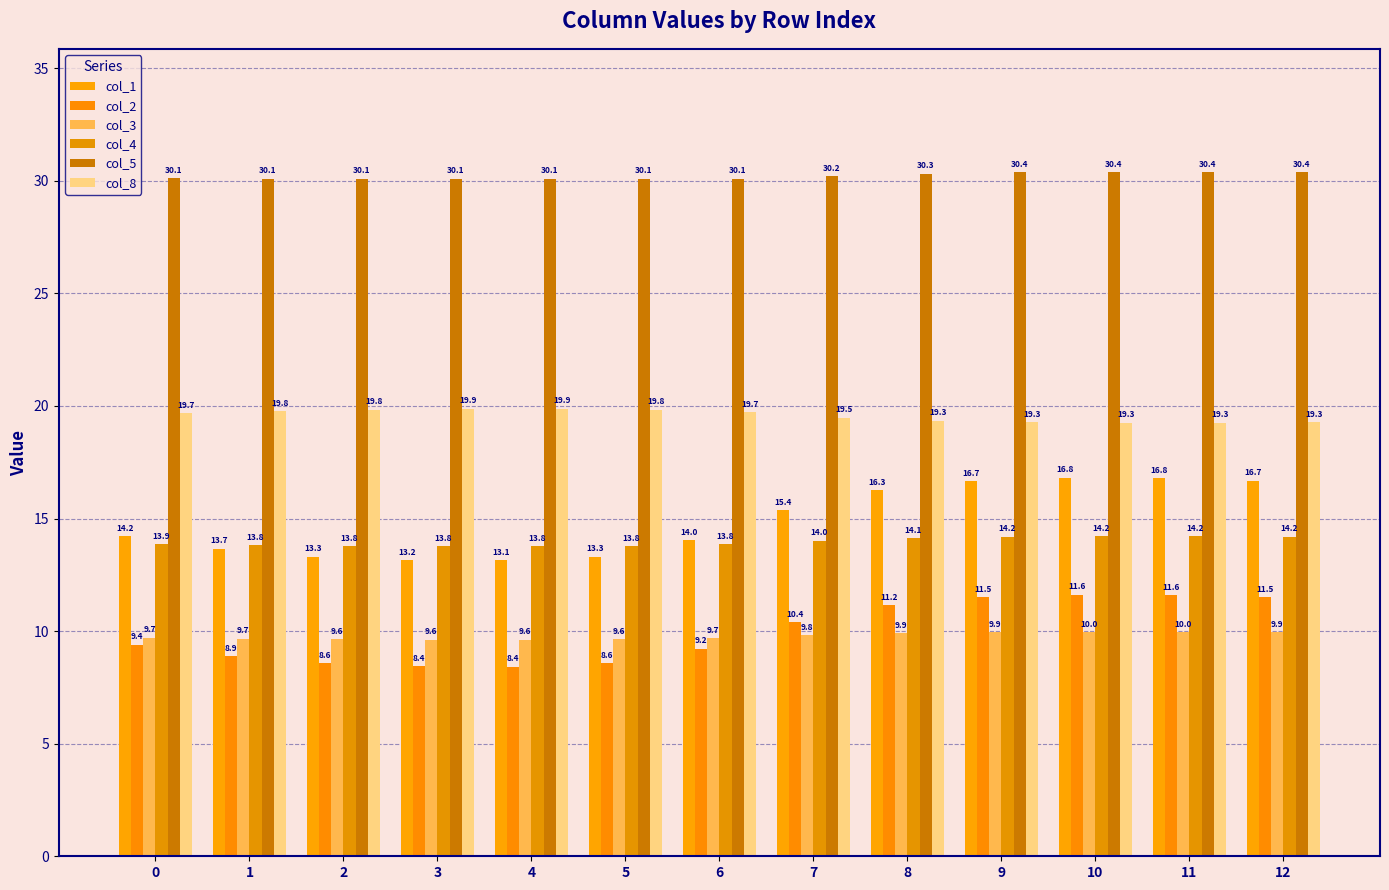

Does the chart contain stacked bars?

No